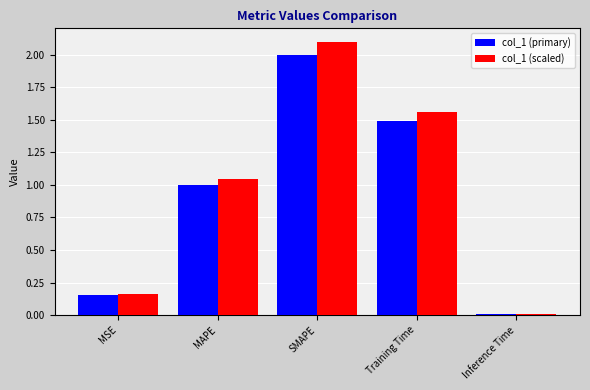

The col_1 (primary) series shows 0.5 at MAPE. True or false?

False